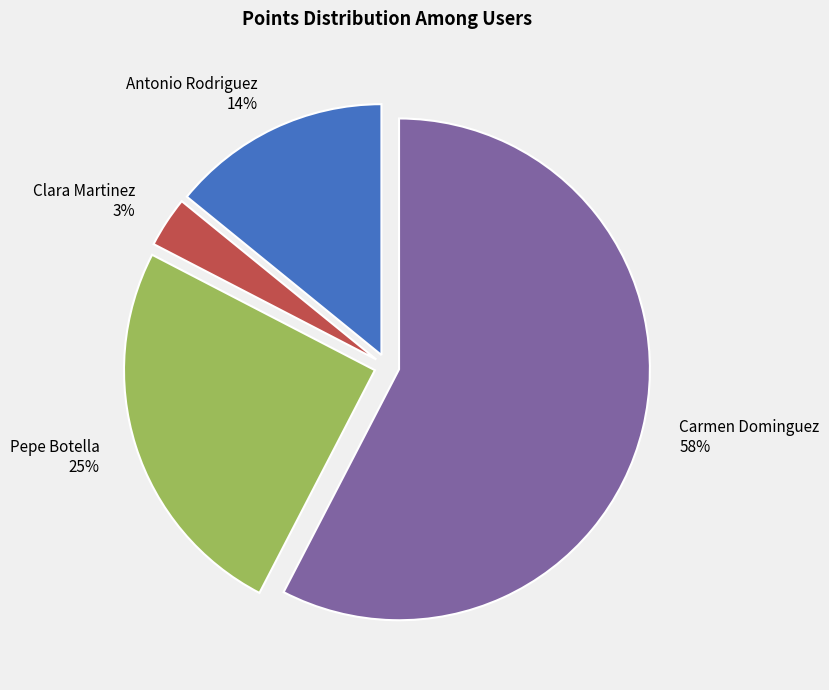

How many slices are in this pie chart?

4